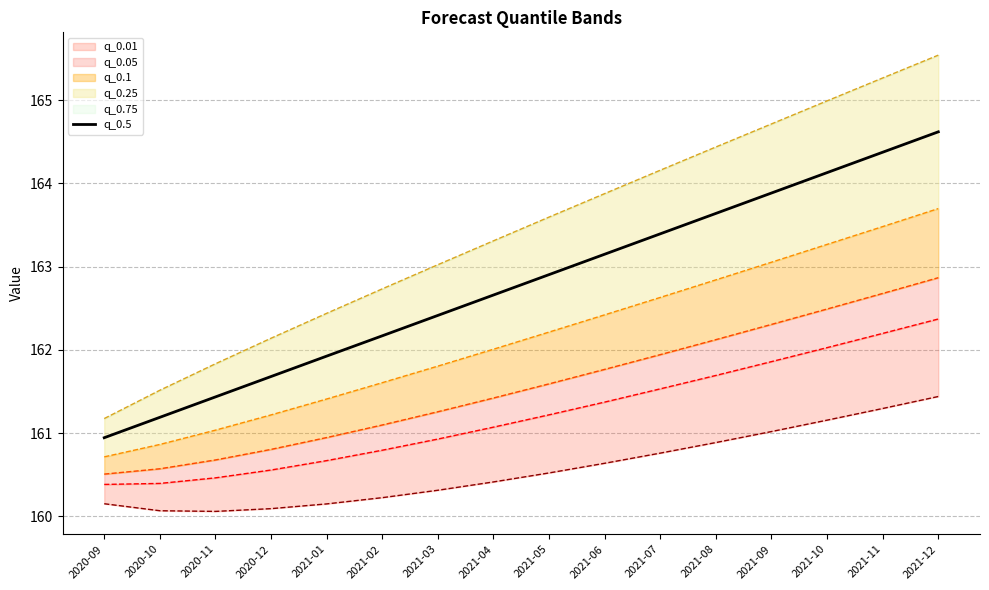

Which label corresponds to the largest value in the chart?

2021-12